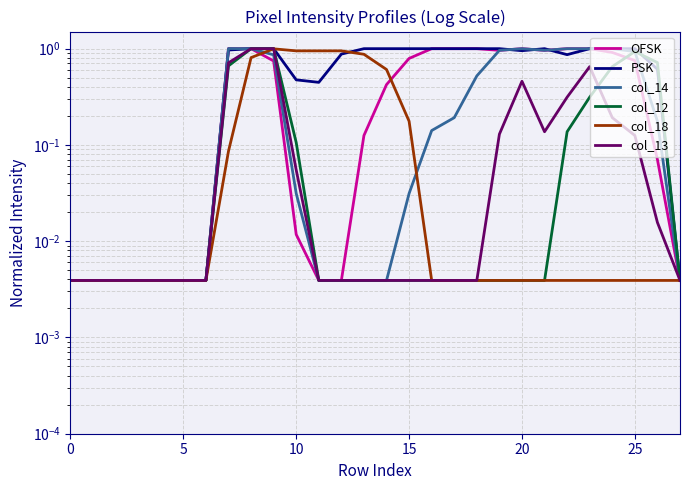

At 25, list the series in order from largest to smallest.

OFSK, PSK, col_14, col_12, col_18, col_13